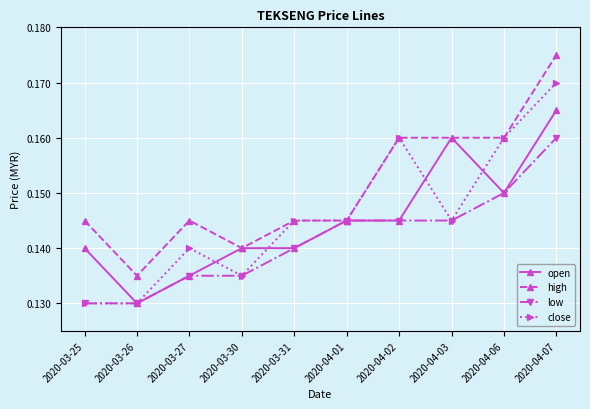

At which label is high closest to 0?

2020-03-26